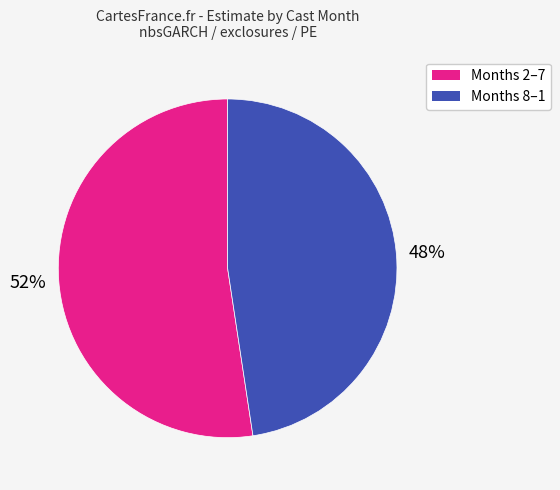

Between Months 8–1 and Months 2–7, which is larger?

Months 2–7